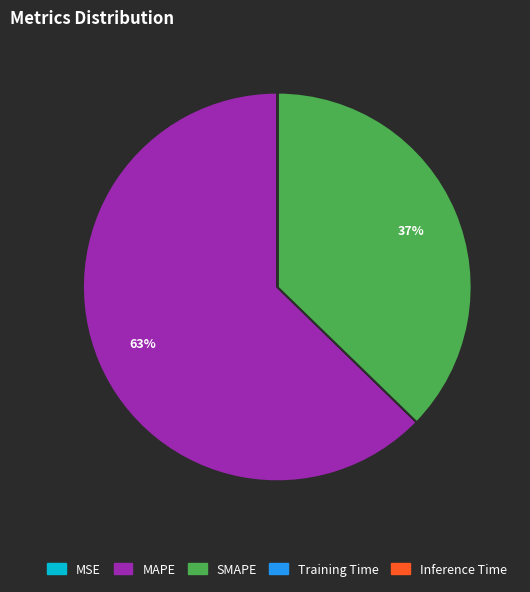

What is the largest slice in the pie chart?

MAPE